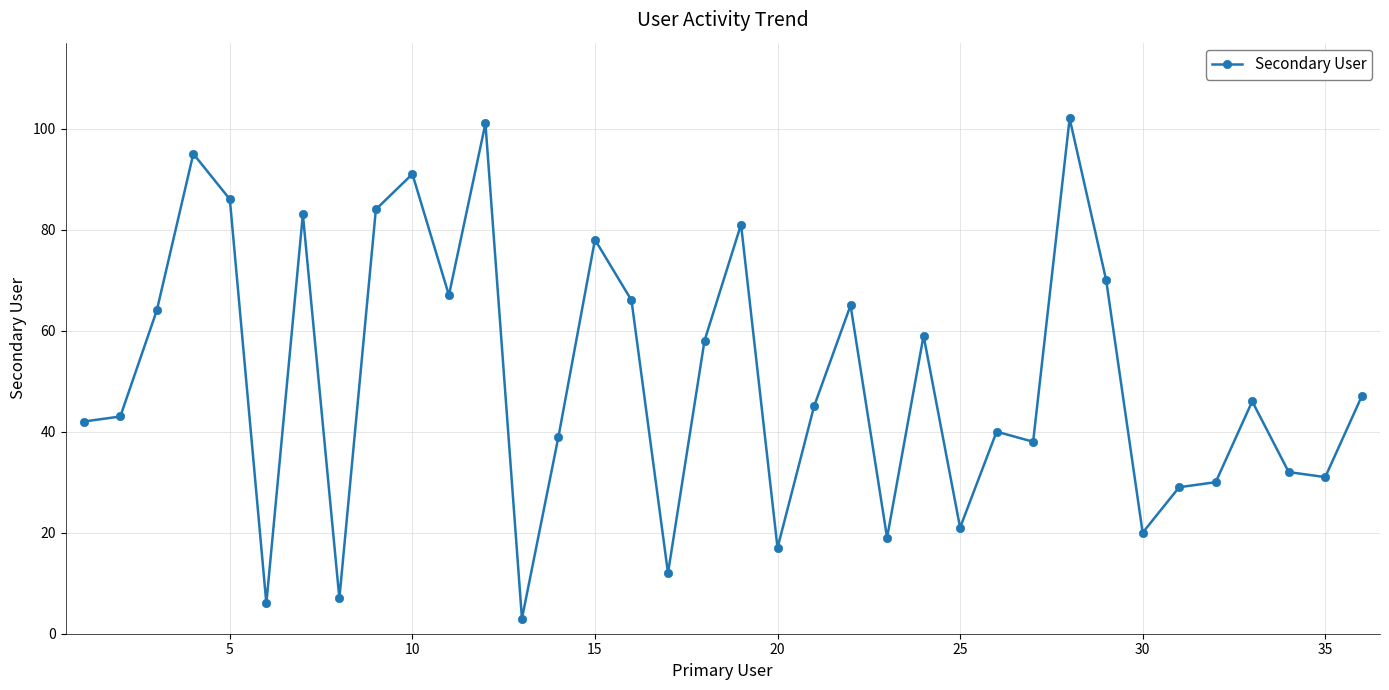

True or false: there are more than 2 points higher than both neighbors.

True